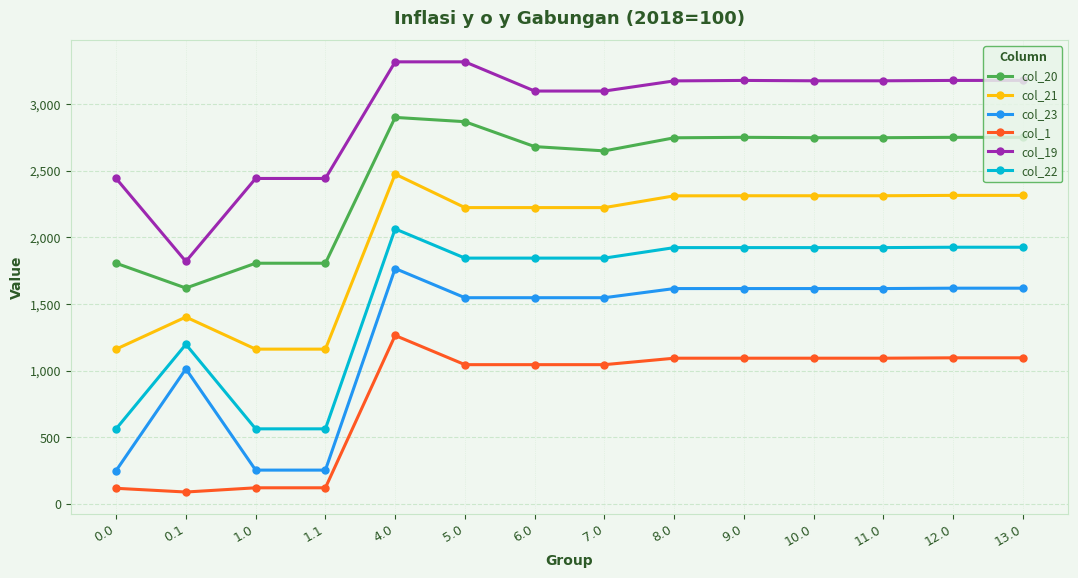

What is the total value across all series at 0.1?

7140.4